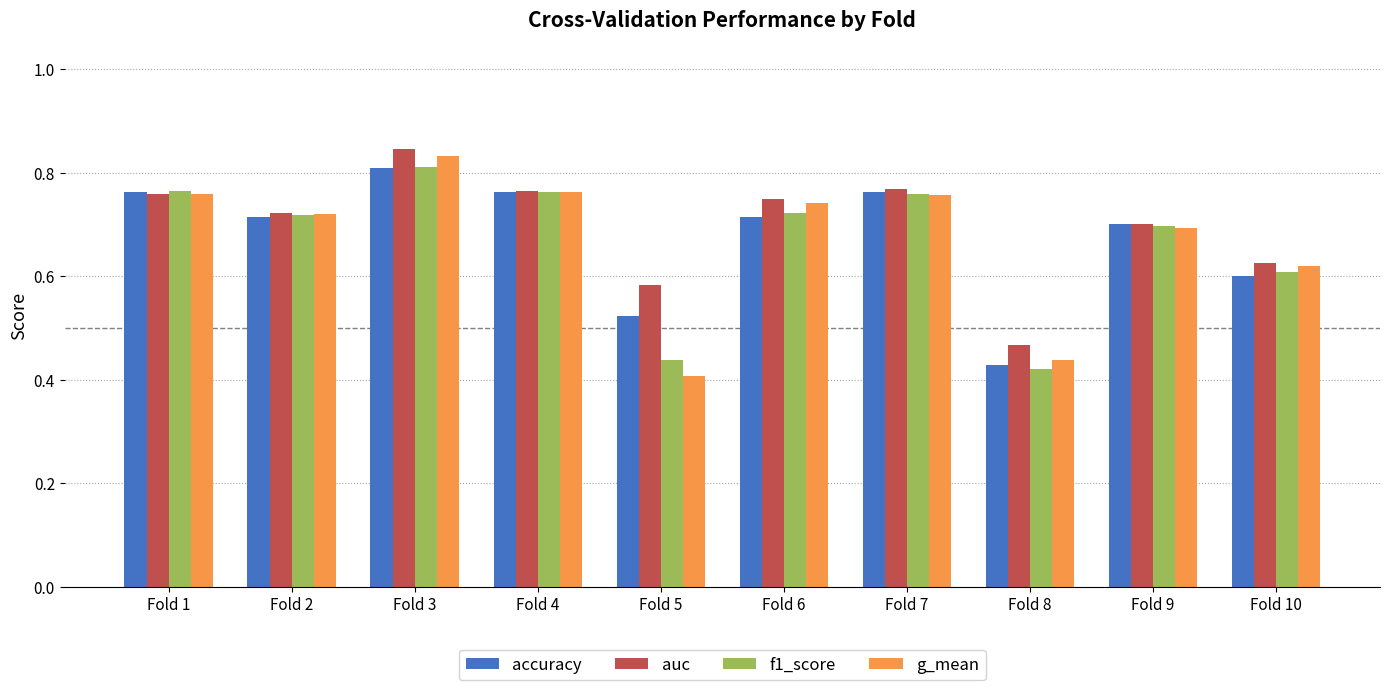

Which label corresponds to the smallest value in the chart?

Fold 5